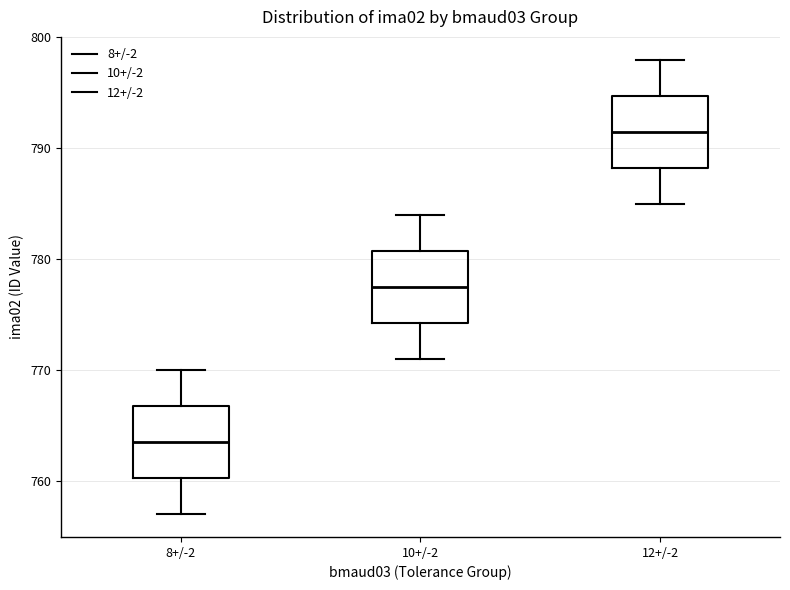

Reading left to right, transcribe this box plot: for each box, give where its median line is, the range the box spans, and where its two whiskers end, as read against the y-axis. The values are not printed on the chart, so give them approximately, as read against the axis.

8+/-2: median 764, box 760 to 767, whiskers 757 to 770
10+/-2: median 778, box 774 to 781, whiskers 771 to 784
12+/-2: median 792, box 788 to 795, whiskers 785 to 798